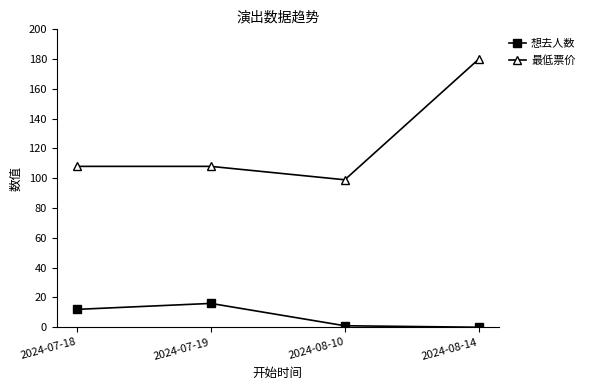

Rank the series at 2024-07-19 from highest to lowest value.

最低票价, 想去人数